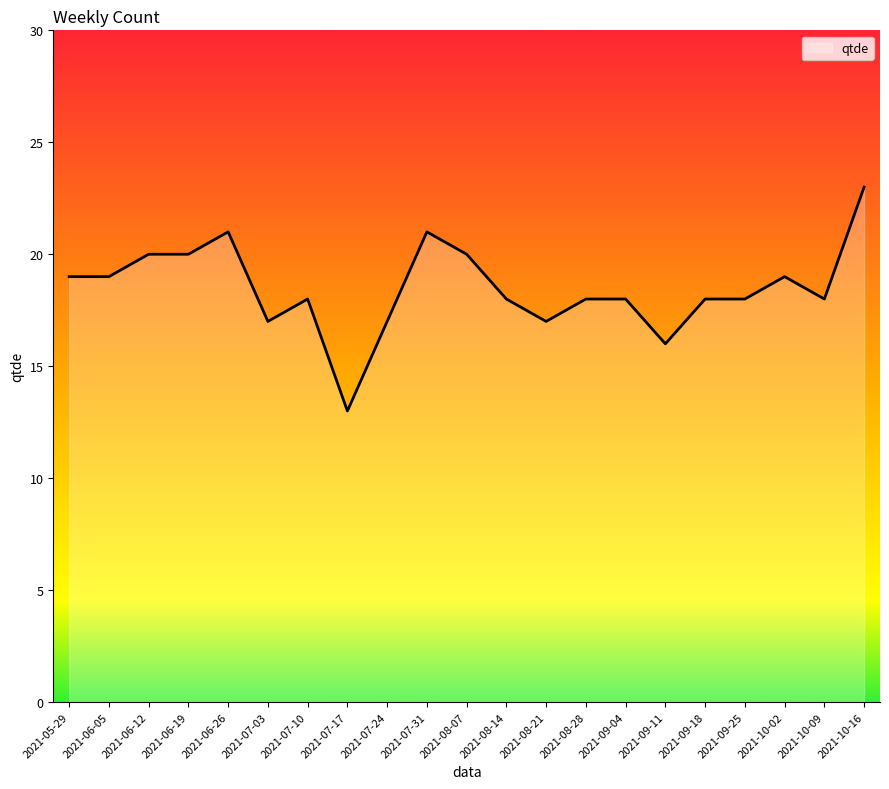

Which has a higher value, 2021-06-12 or 2021-08-28?

2021-06-12